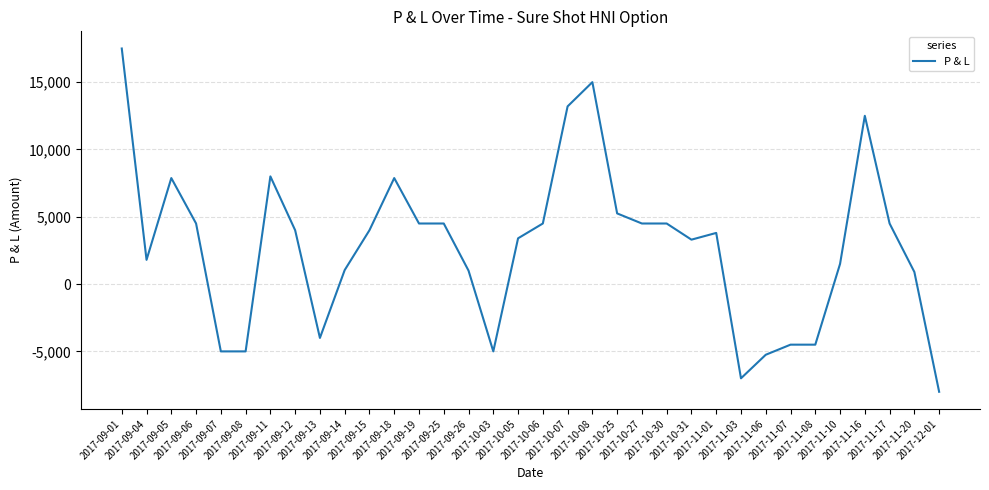

The value at 2017-09-13 is -4000.0. True or false?

True